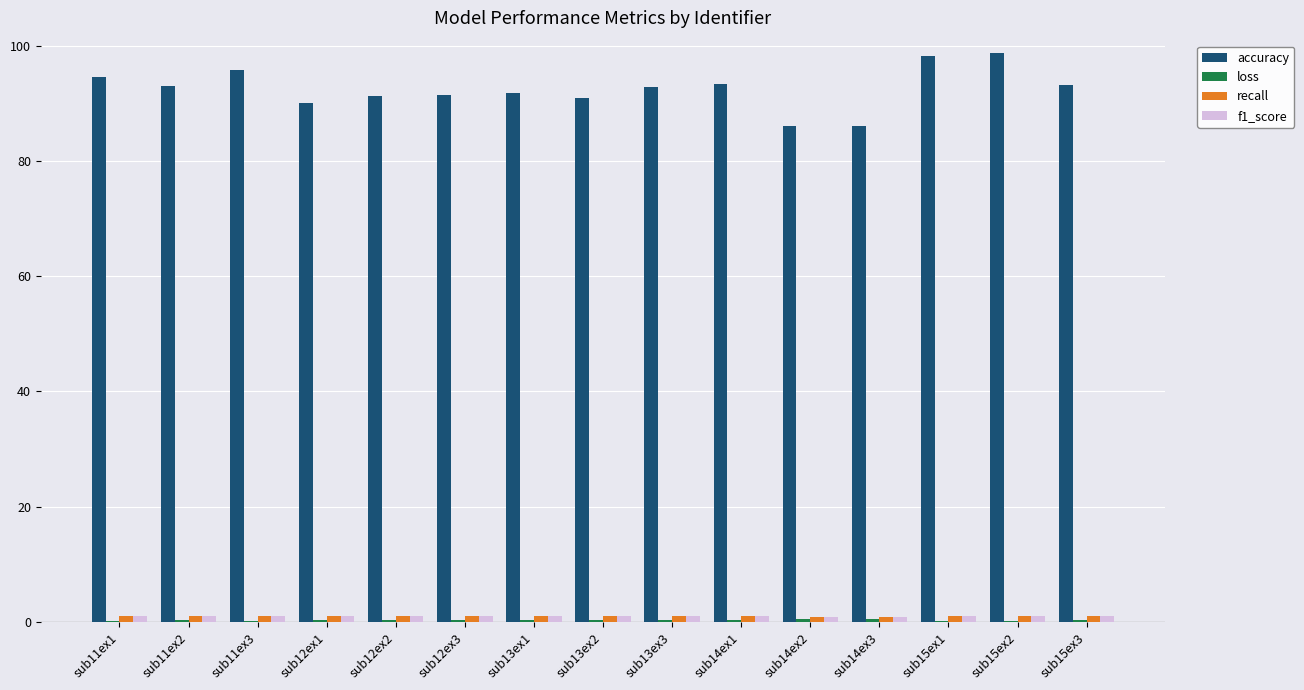

The value of accuracy at sub14ex2 is 86.2. True or false?

True